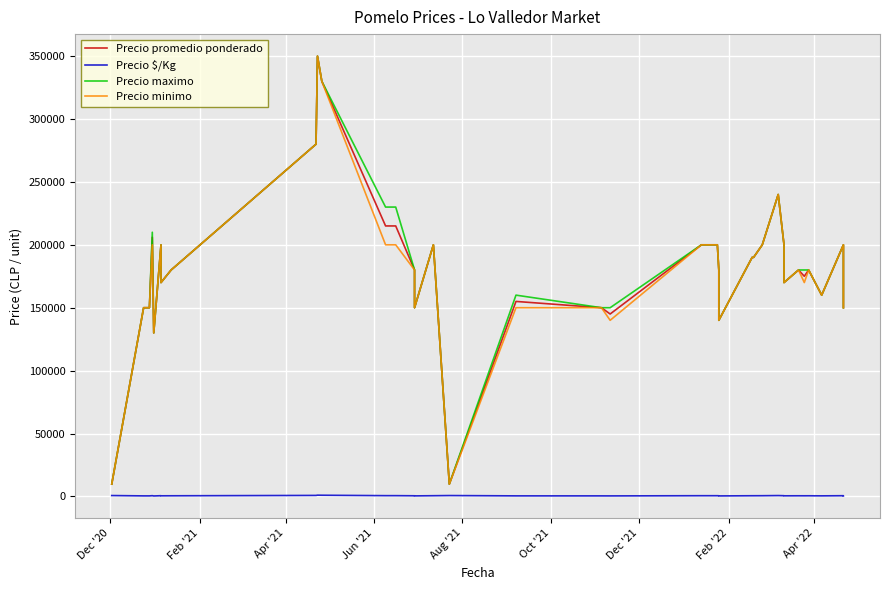

What is the value of the Precio maximo point at the 1st from the left?

9800